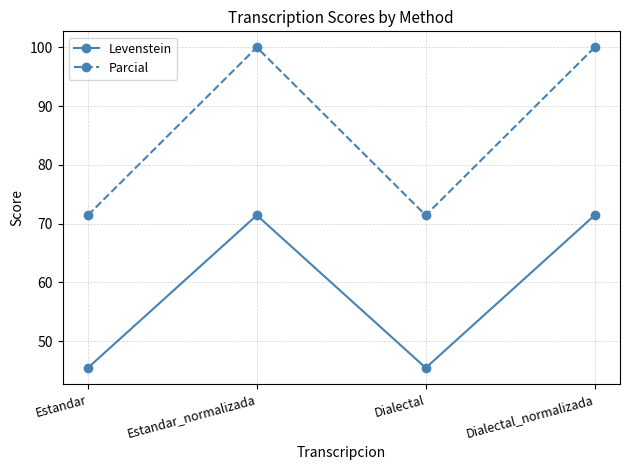

How many interior local peaks does the Levenstein series have?

1